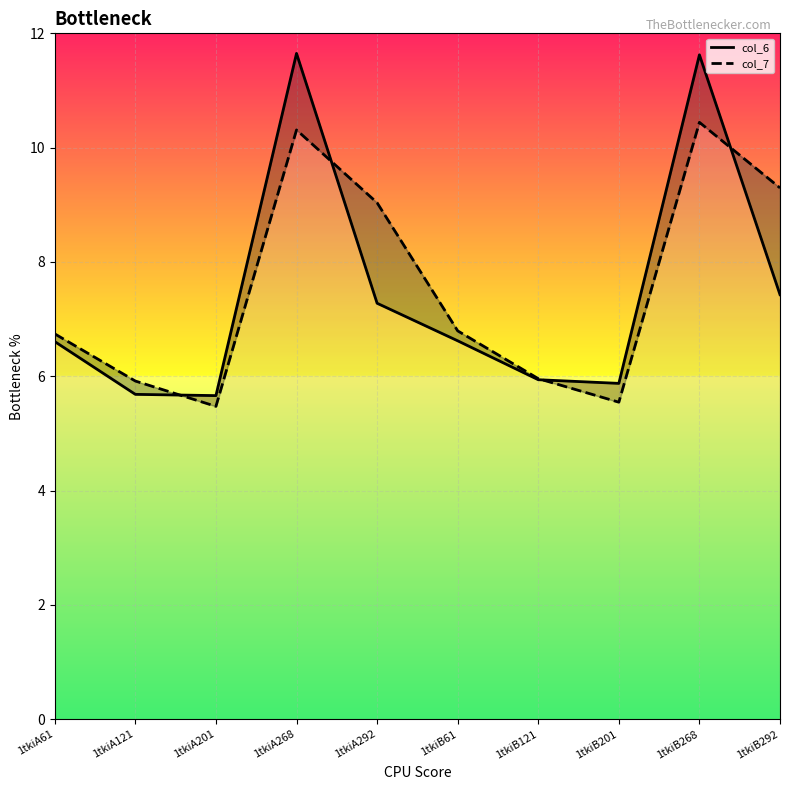

Reading left to right, transcribe all the data shown in this chart.

col_6: 6.6	5.7	5.7	11.6	7.3	6.6	5.9	5.9	11.6	7.4
col_7: 6.7	5.9	5.5	10.3	9.0	6.8	6.0	5.5	10.4	9.3